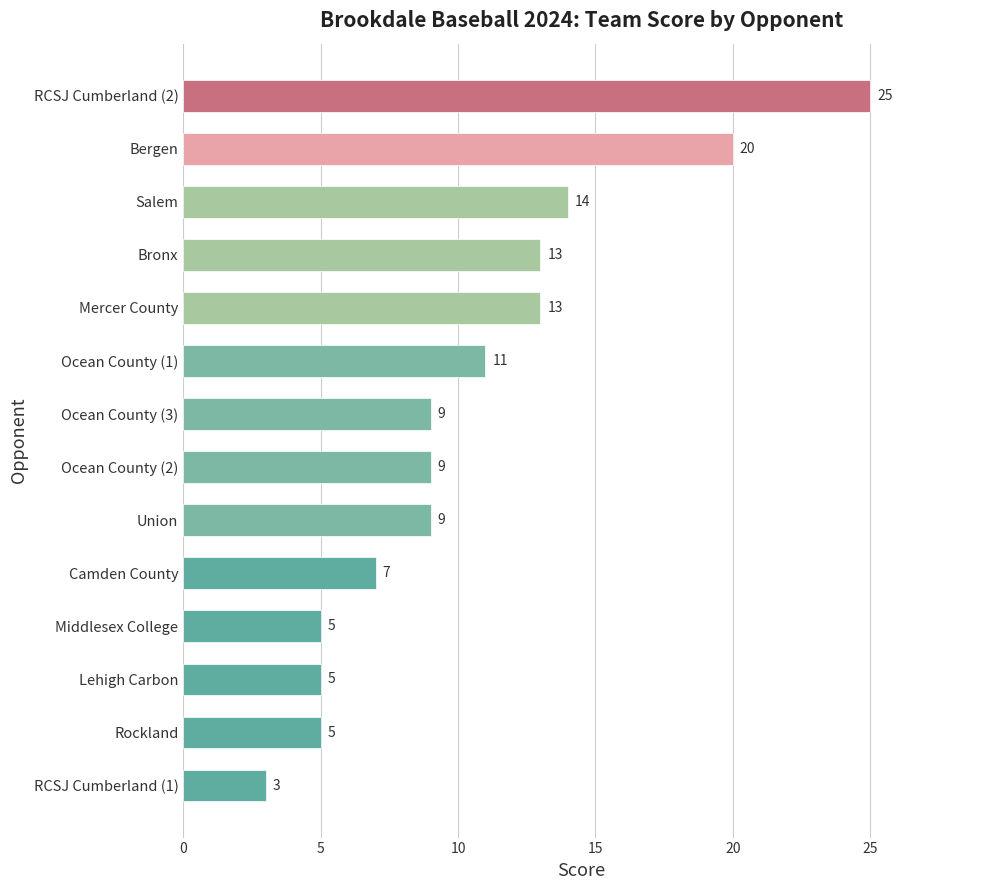

Where is the data nearest to the value 14?

Salem